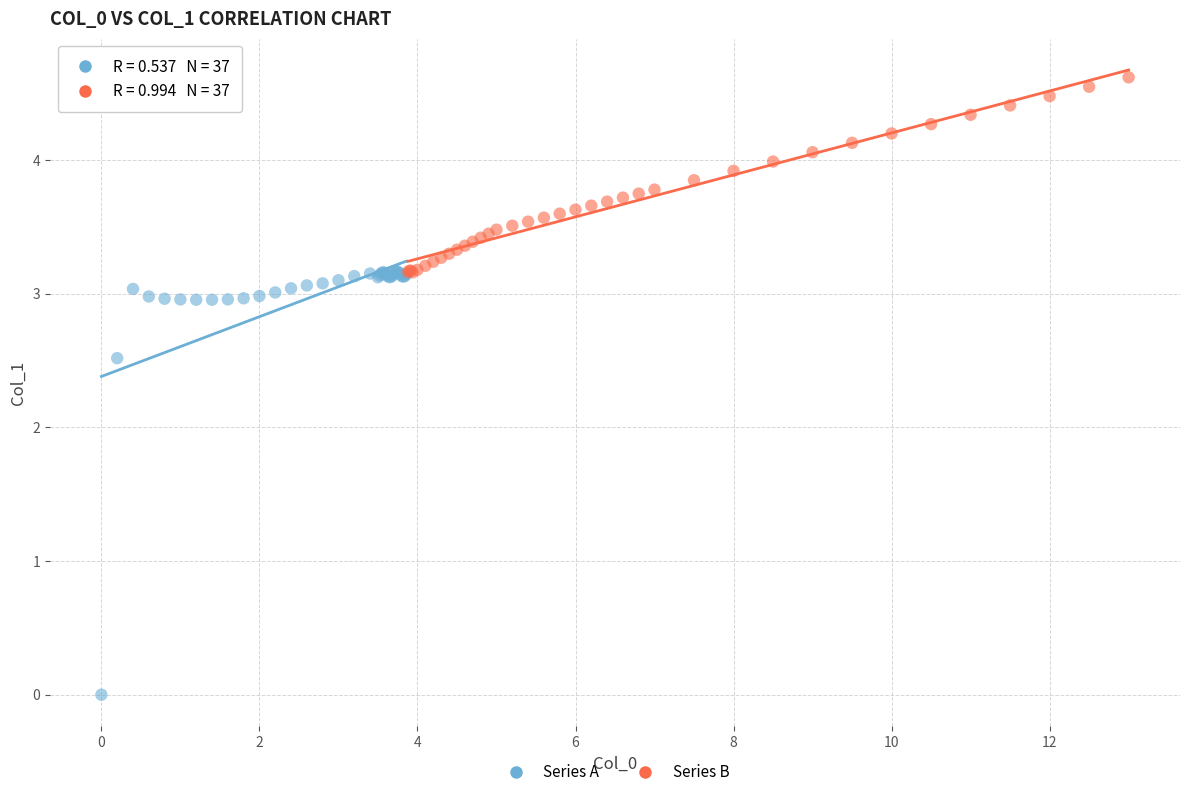

Which series contains the lowest Y value?

Series A